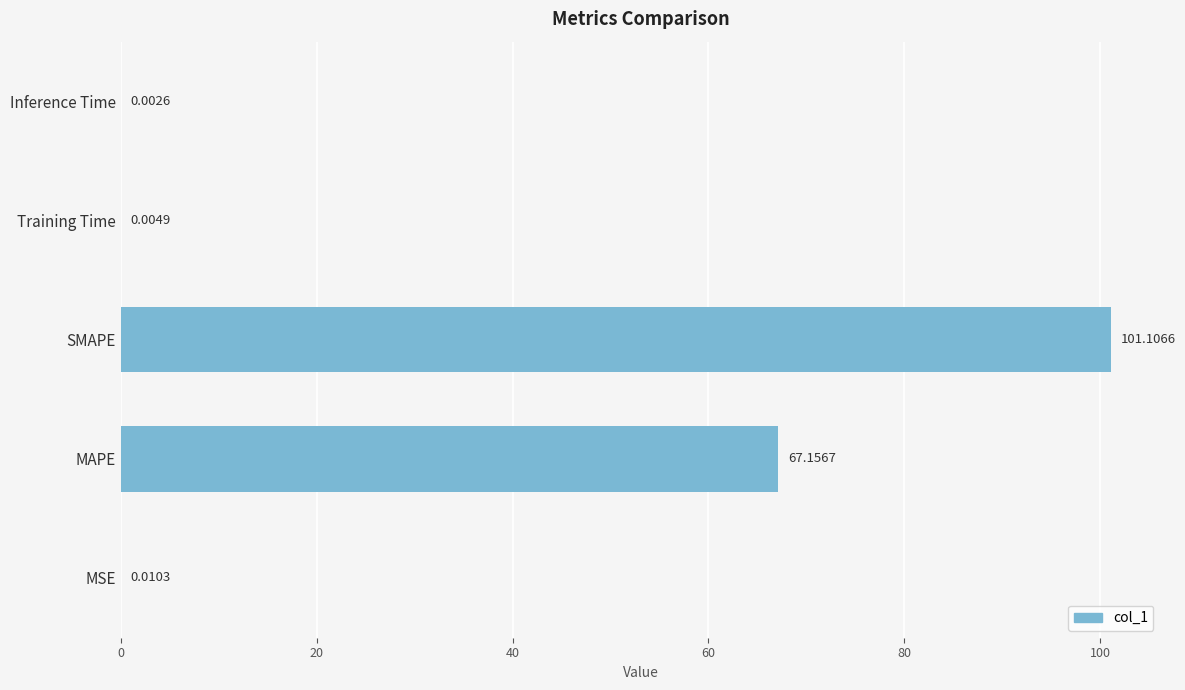

Are the bars grouped side by side (vs. stacked)?

No